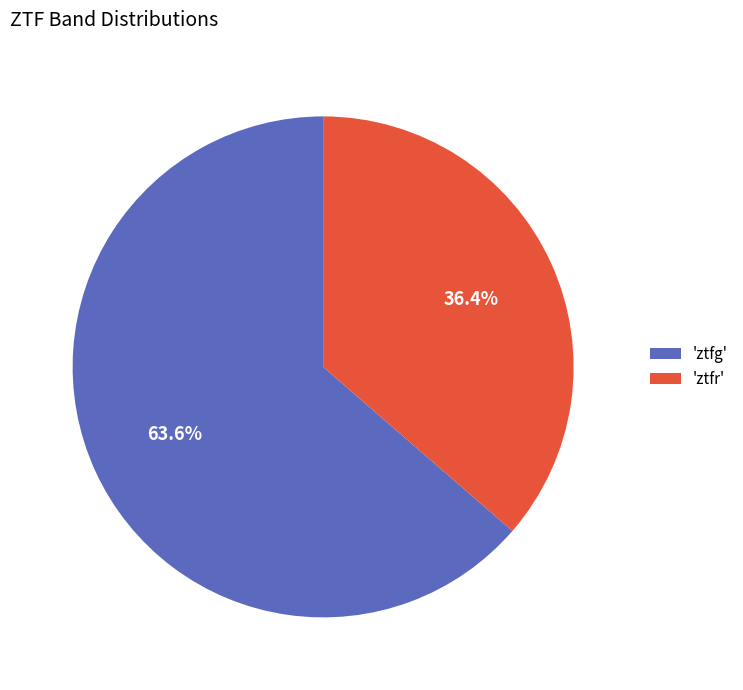

Rank the categories by value from highest to lowest.

'ztfg', 'ztfr'